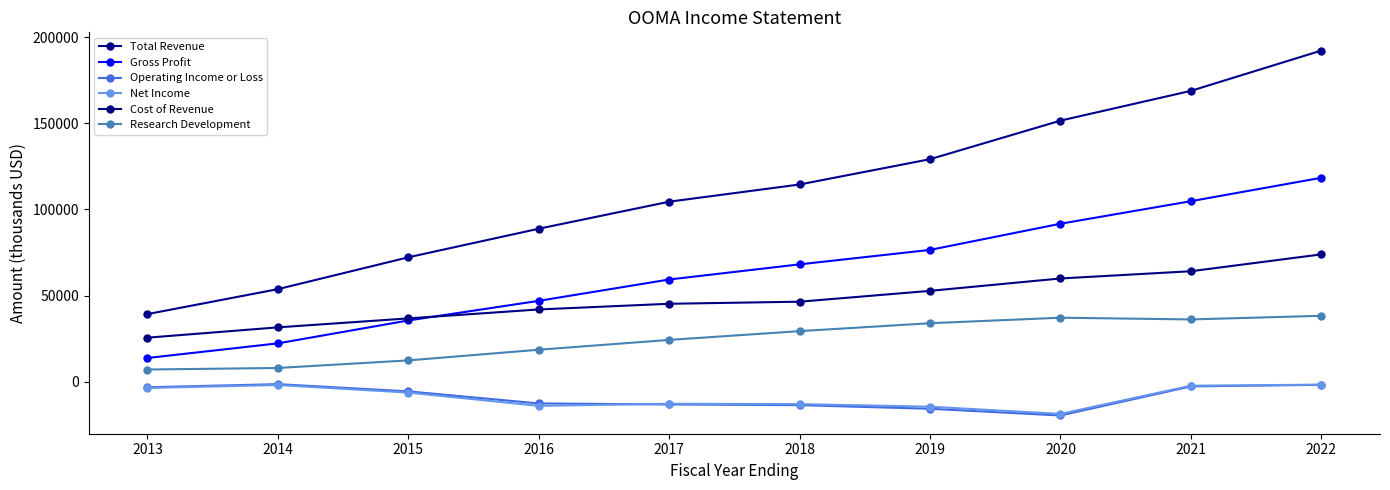

Which has a higher value, 2021 or 2020?

2021